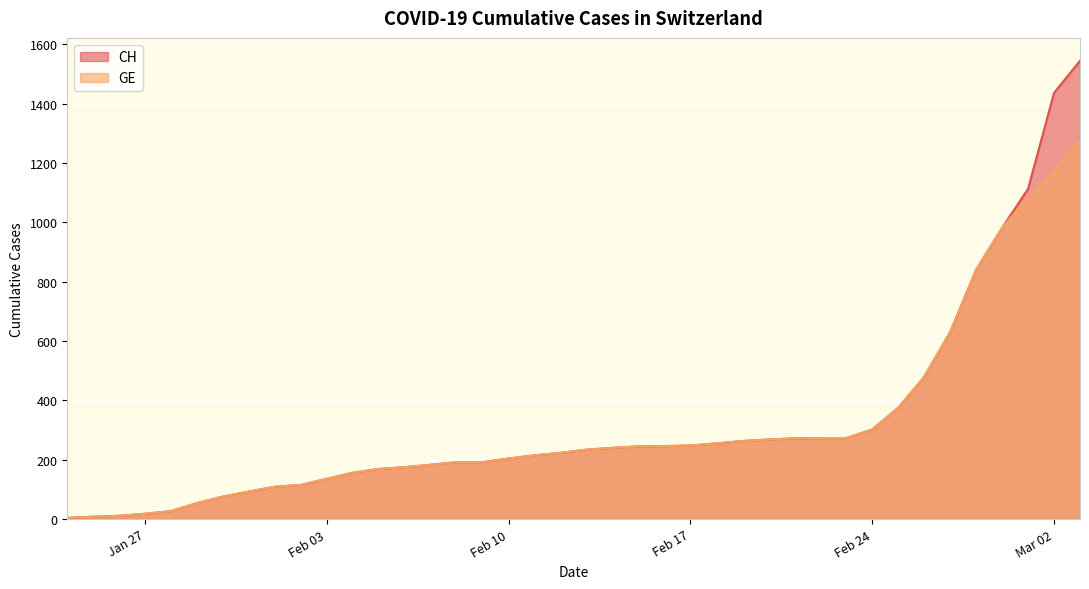

What is the value of the GE point at the 7th from the left?

76